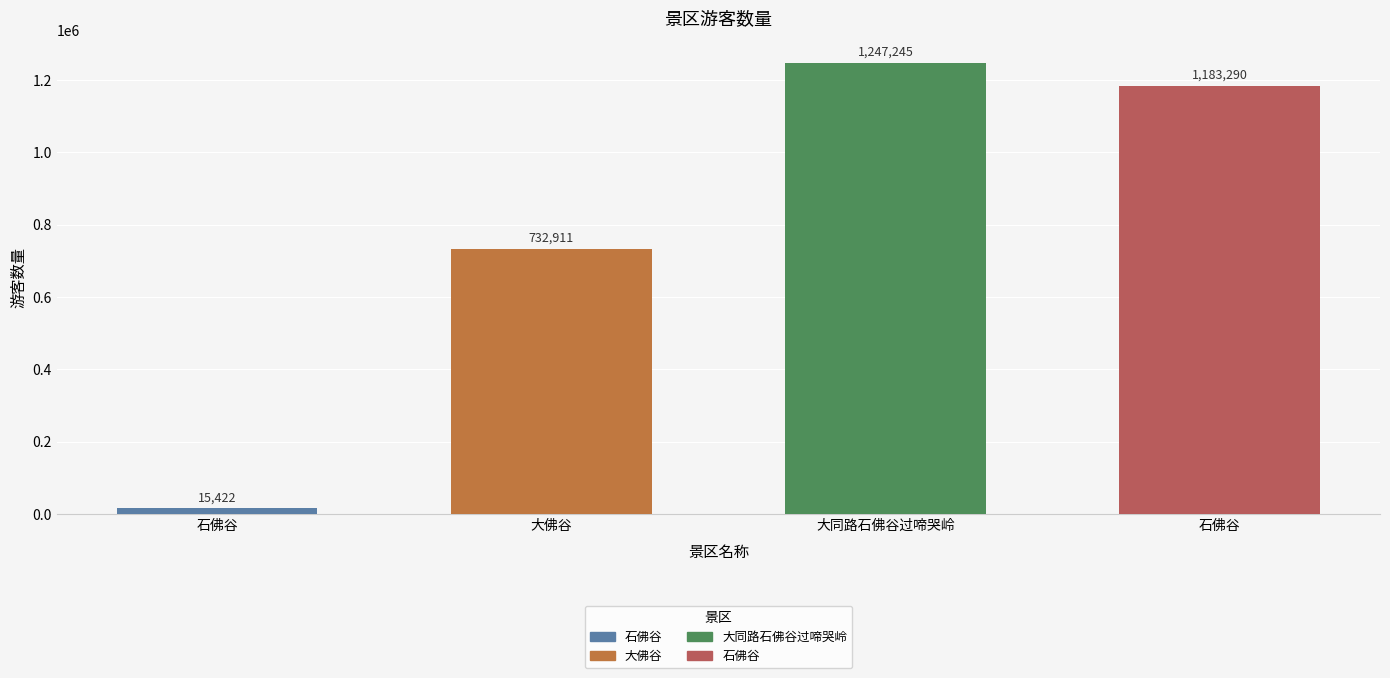

How many bars are there in total?

4